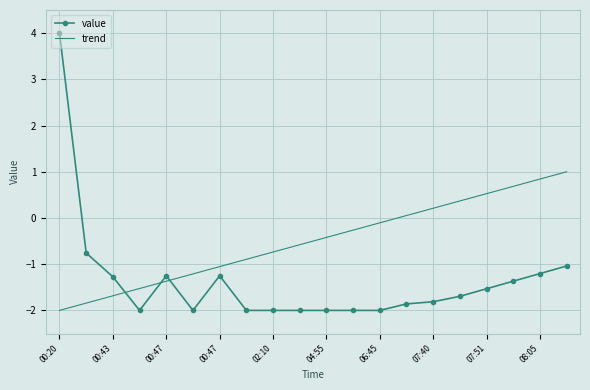

The chart shows a value of -0.8 at 00:47. True or false?

False